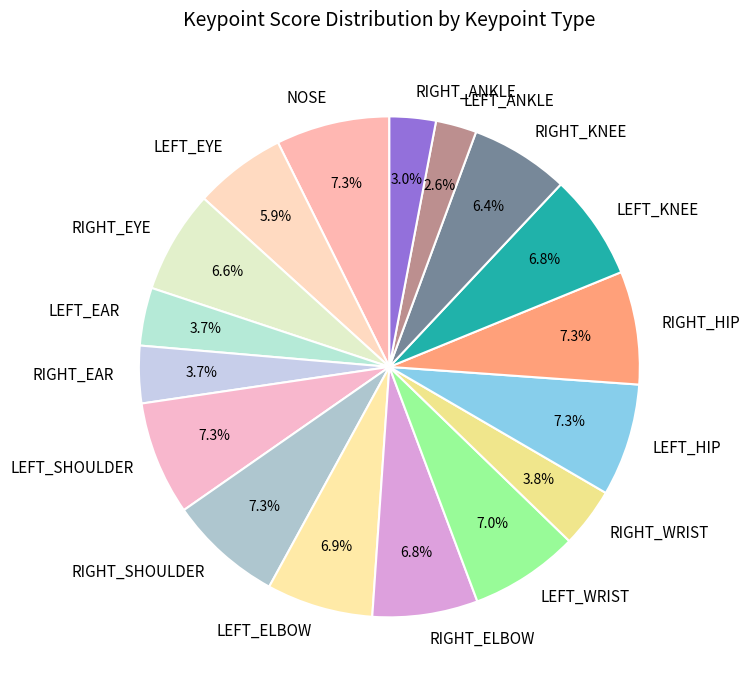

To the nearest percent, what is the average slice percentage?

6%